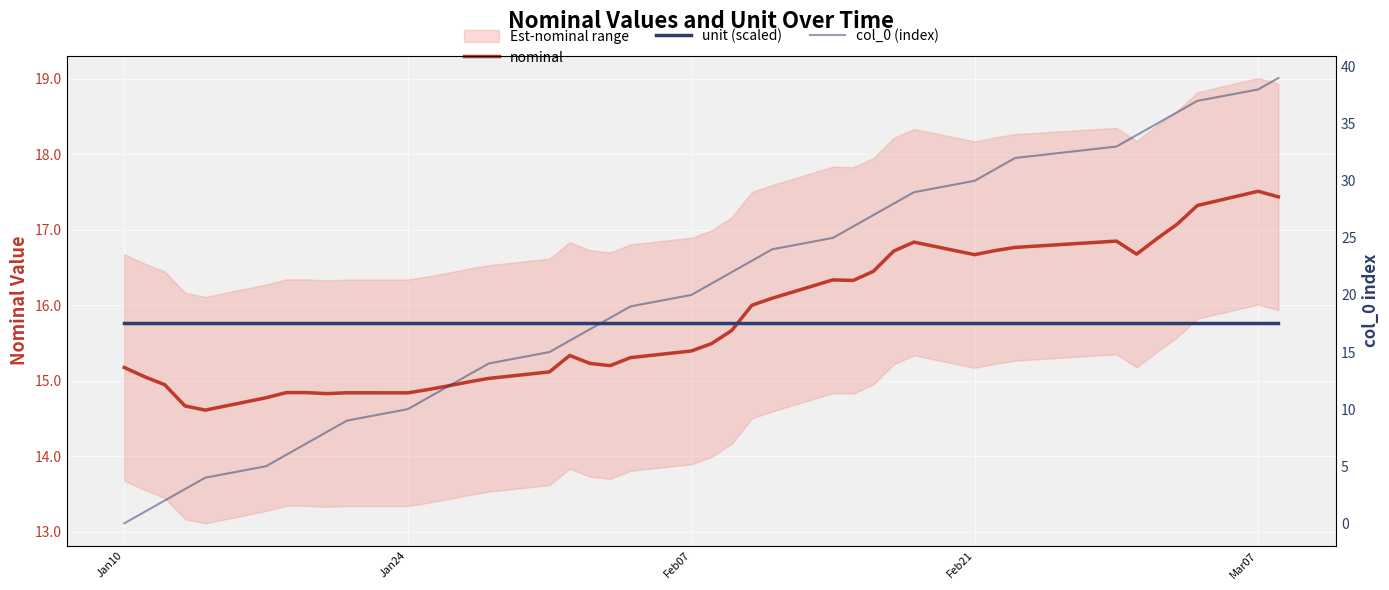

True or false: unit (scaled) has more than 1 interior local peaks.

False